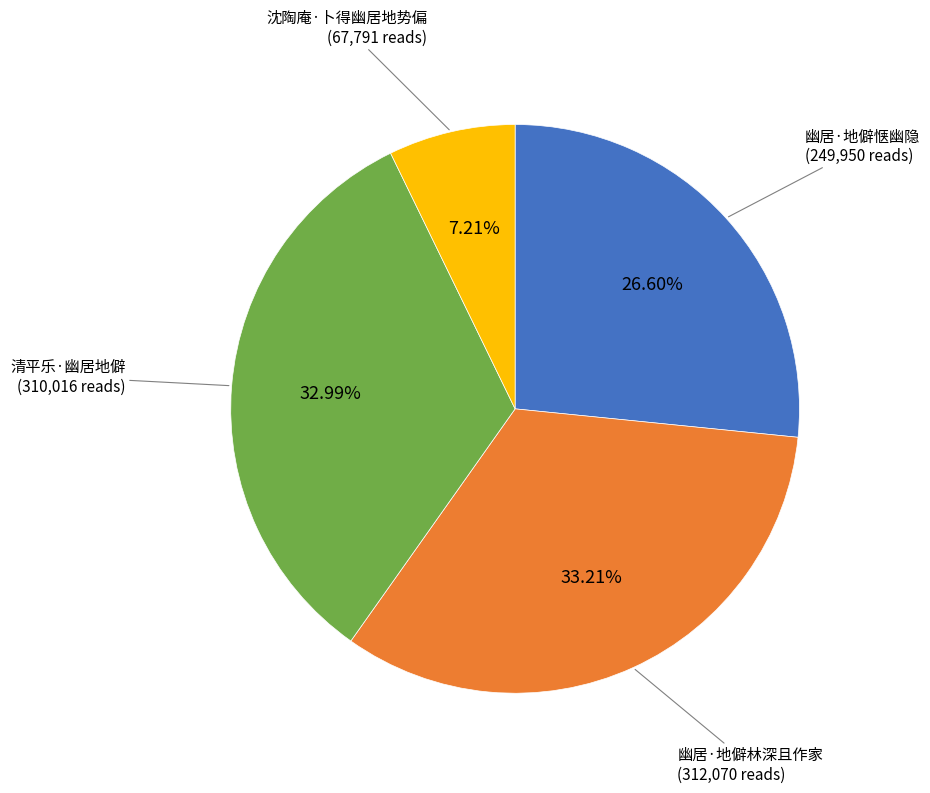

Is there a majority slice in this chart?

No